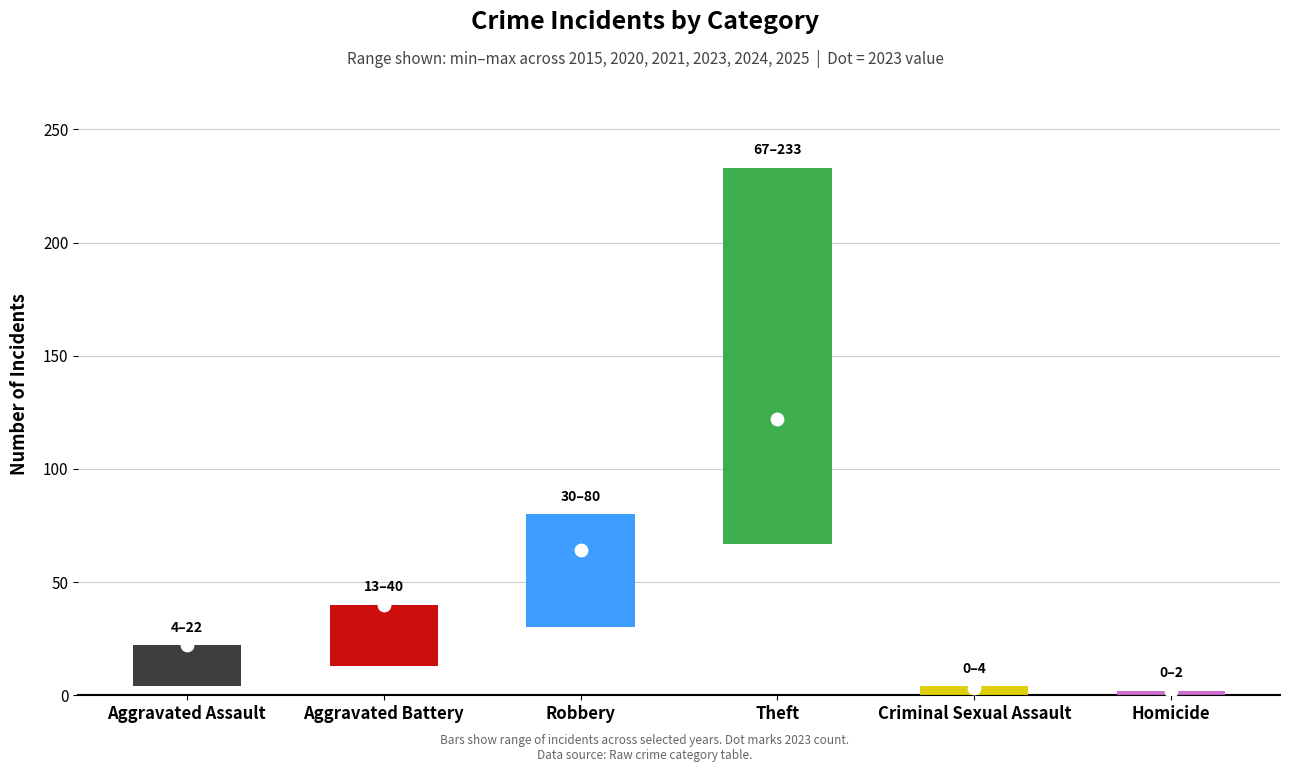

Is the value of 2020 at 0 greater than the value of 2024 at 1?

No